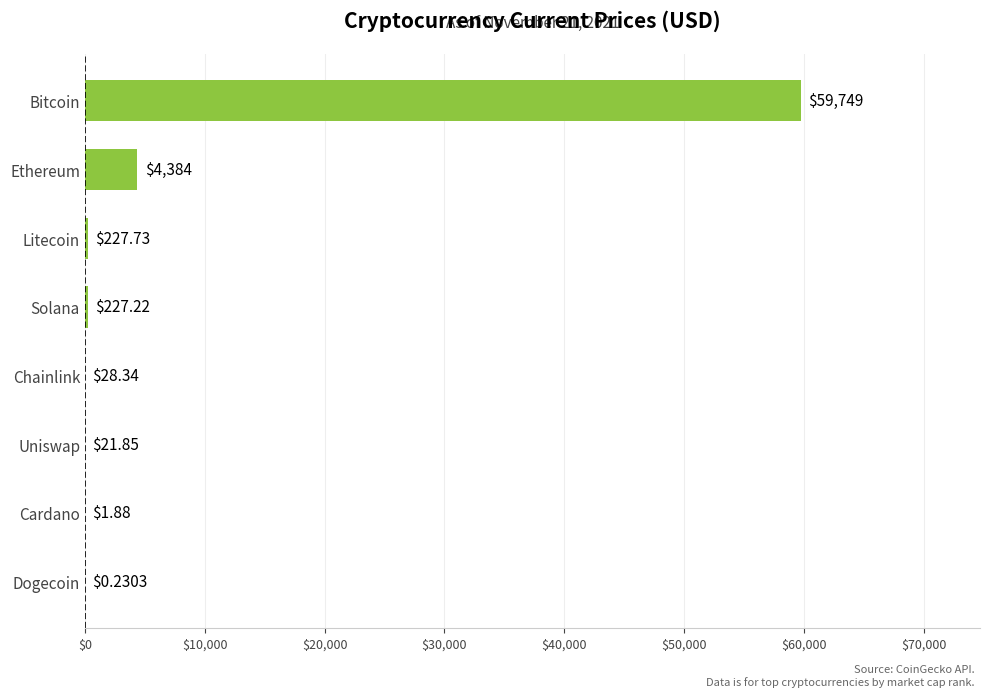

What is the ratio of the value at Ethereum to the value at Cardano?

2331.9